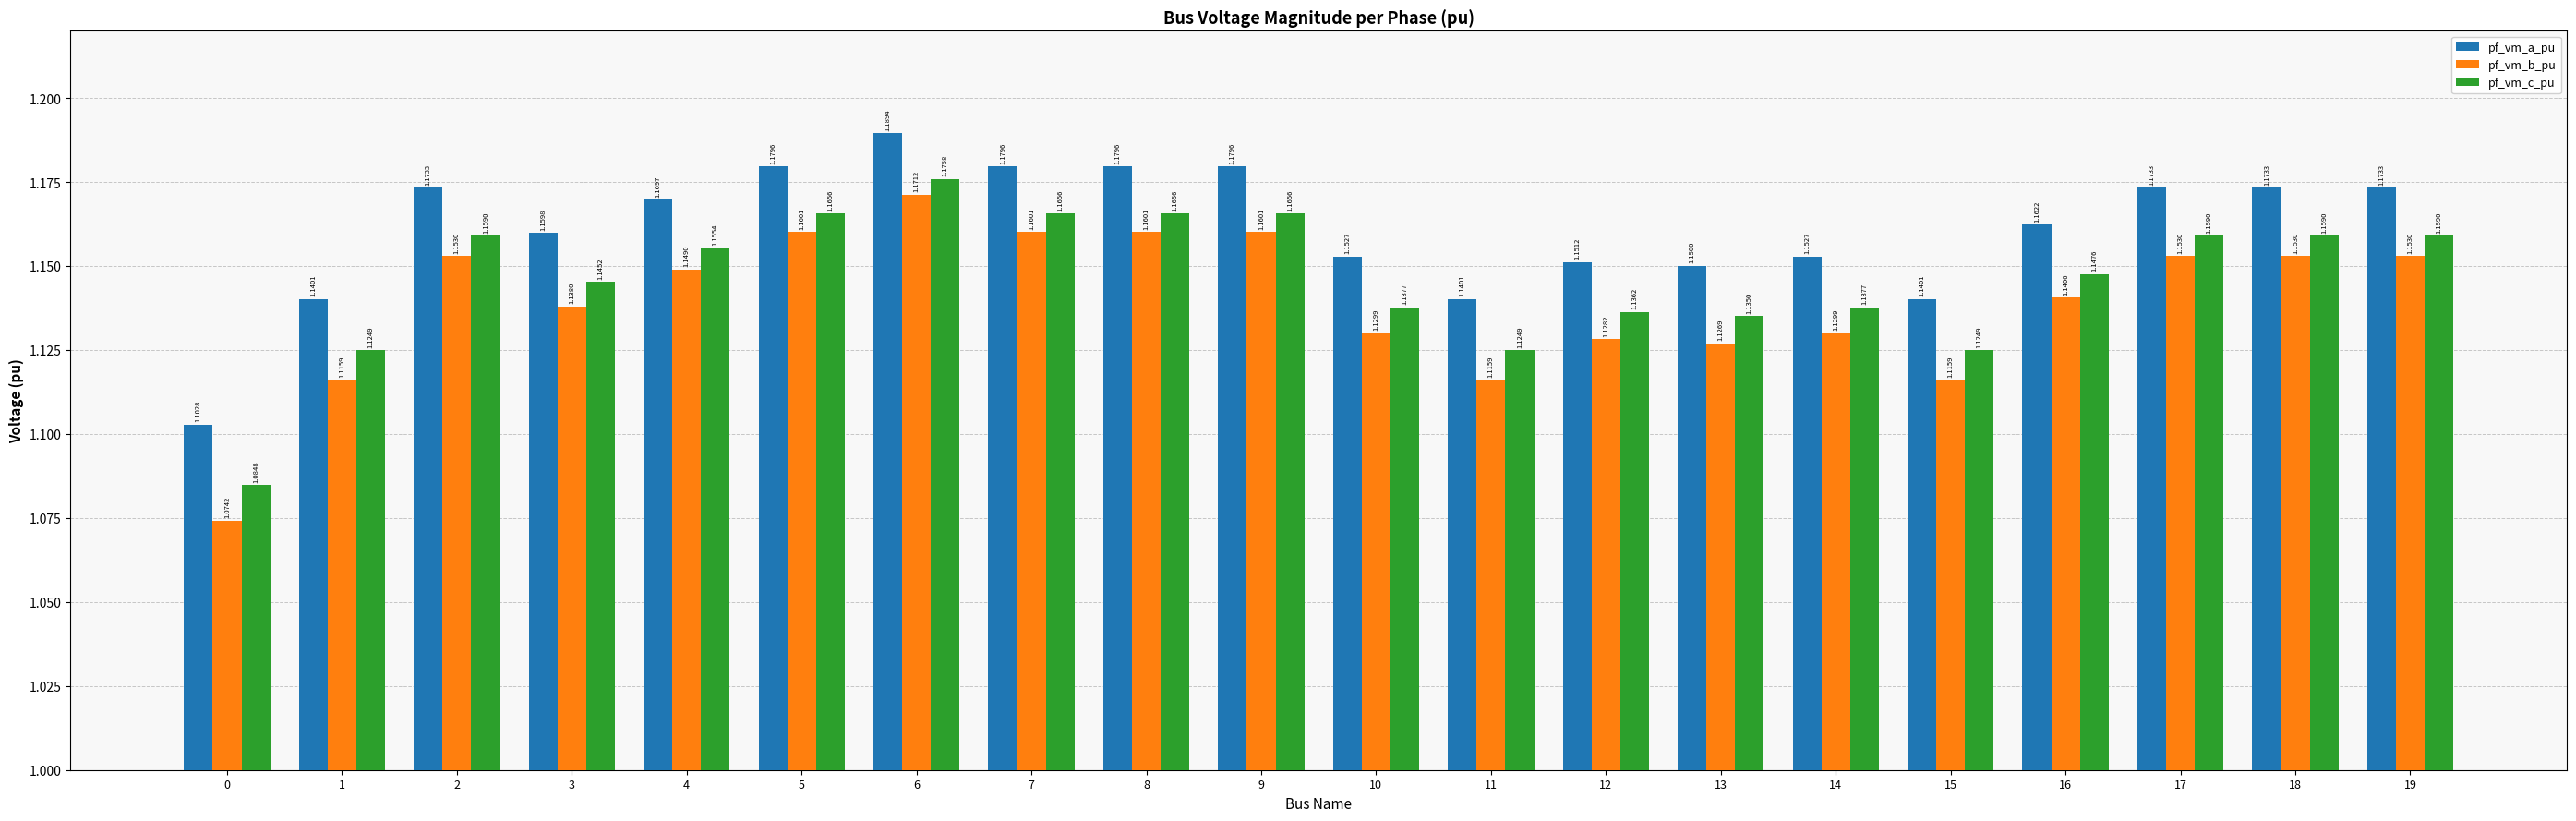

What is the sum of all pf_vm_b_pu values?

22.8